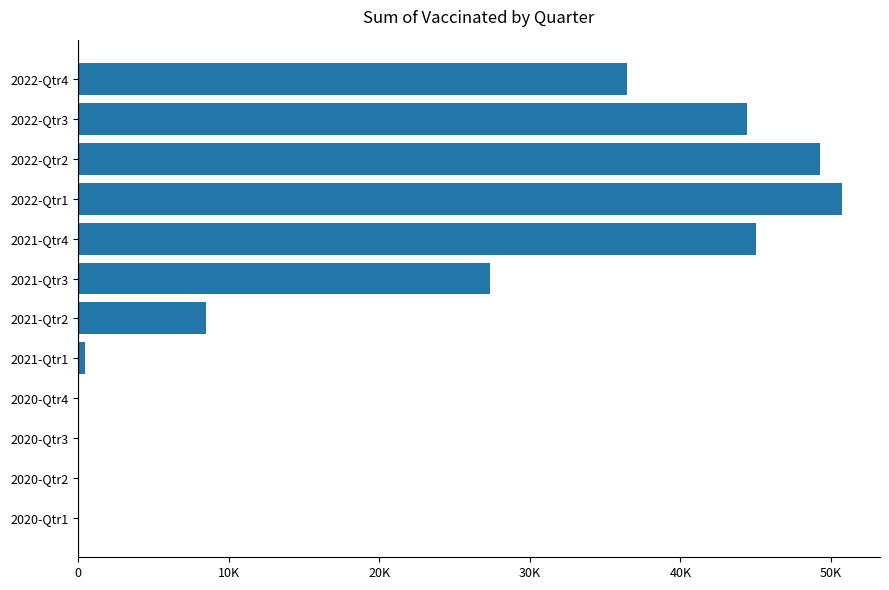

At which category does the chart reach its peak across all series?

2022-Qtr1